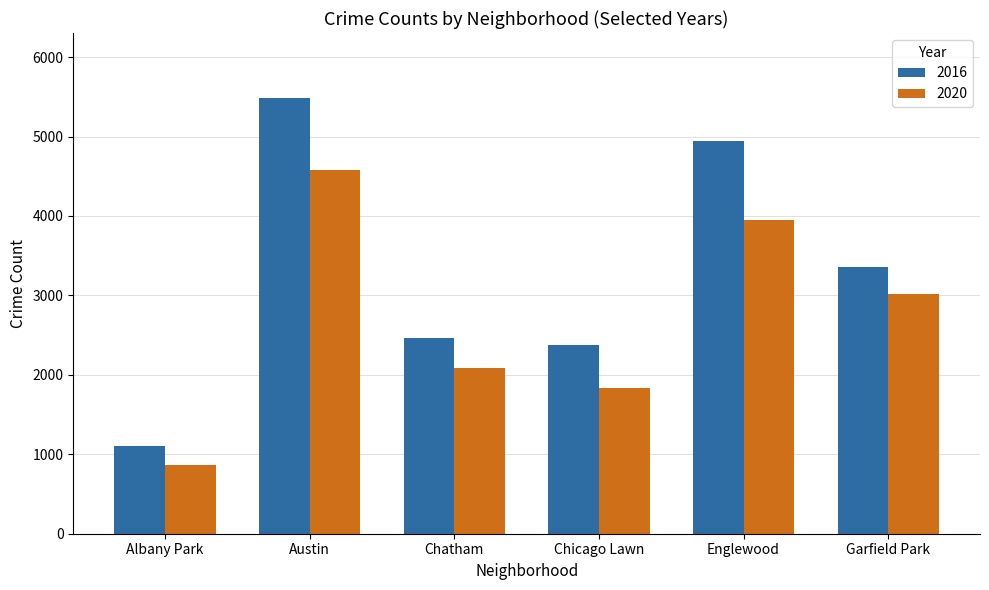

What is the label of the 6th bar from the left?

Garfield Park